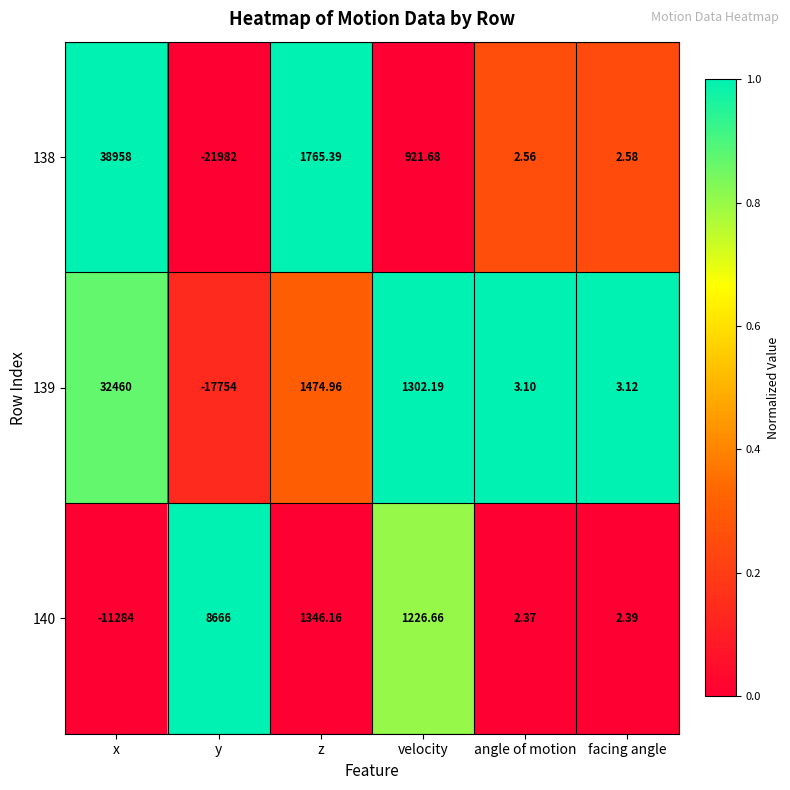

Where is 140 nearest to the value -1309?

angle of motion